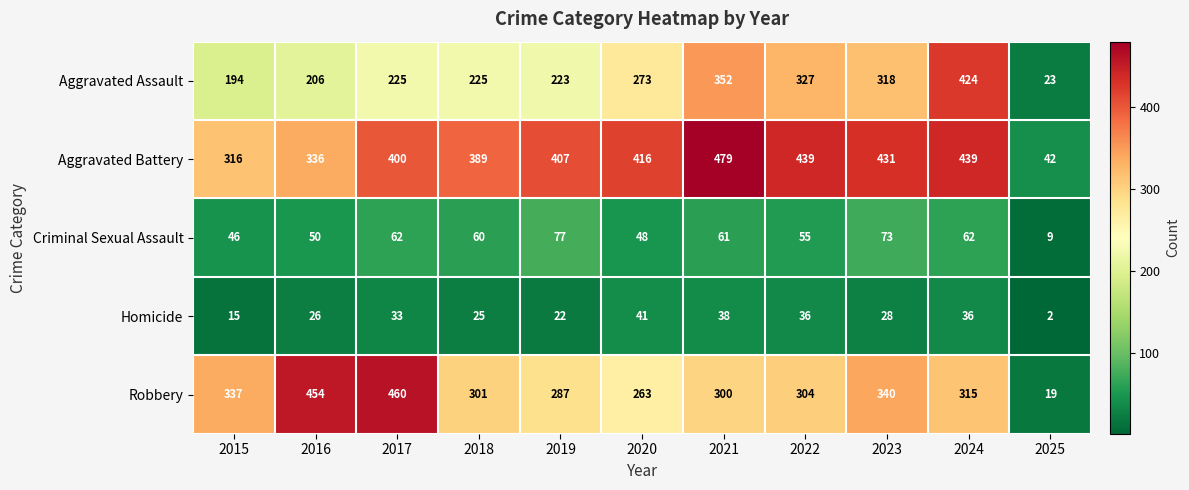

How many data points does each series have?

11